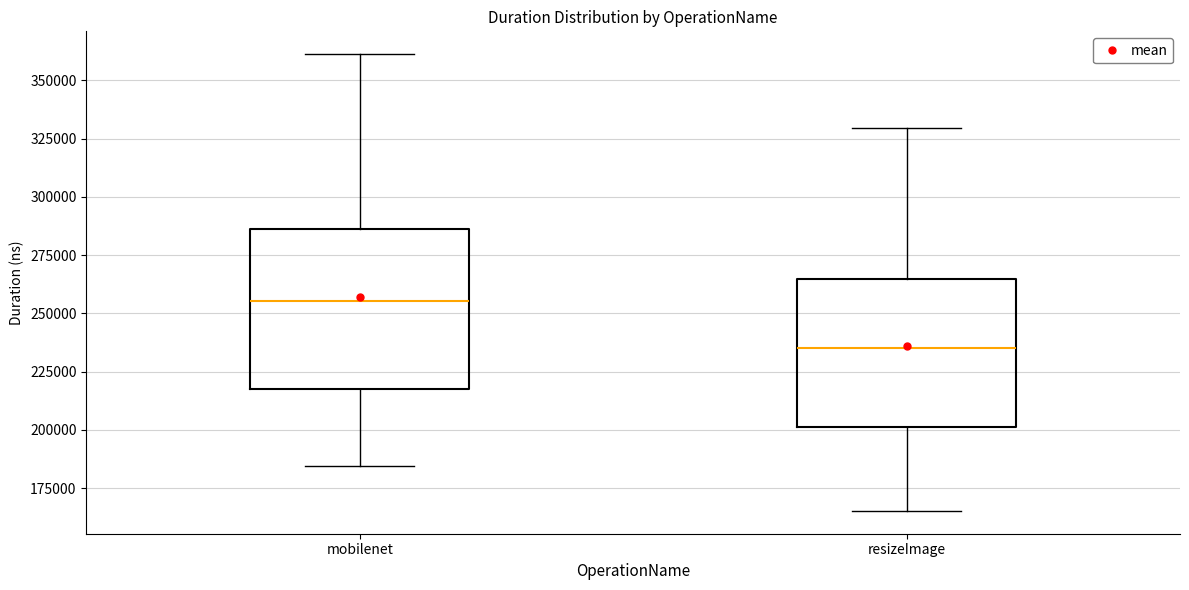

Where is the upper edge of the box for resizeImage on the y-axis? The values are not printed on the chart, so give them approximately, as read against the axis.

265000